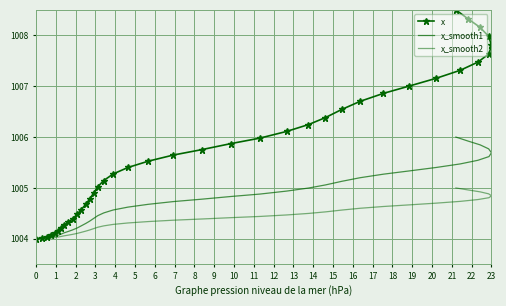

Reading left to right, transcribe all the data shown in this chart.

x: 1004.0	1004.0	1004.0	1004.1	1004.1	1004.2	1004.2	1004.3	1004.3	1004.4	1004.5	1004.6	1004.7	1004.8	1004.9	1005.0	1005.1	1005.3	1005.4	1005.5	1005.6	1005.8	1005.9	1006.0	1006.1	1006.2	1006.4	1006.5	1006.7	1006.9	1007.0	1007.2	1007.3	1007.5	1007.6	1007.8	1008.0	1008.2	1008.3	1008.5
x_smooth1: 1004.0	1004.0	1004.0	1004.0	1004.0	1004.1	1004.1	1004.1	1004.1	1004.2	1004.2	1004.3	1004.3	1004.3	1004.4	1004.5	1004.5	1004.6	1004.6	1004.7	1004.7	1004.8	1004.8	1004.9	1004.9	1005.0	1005.1	1005.1	1005.2	1005.3	1005.3	1005.4	1005.5	1005.5	1005.6	1005.7	1005.8	1005.8	1005.9	1006.0
x_smooth2: 1004.0	1004.0	1004.0	1004.0	1004.0	1004.0	1004.0	1004.1	1004.1	1004.1	1004.1	1004.1	1004.2	1004.2	1004.2	1004.2	1004.3	1004.3	1004.3	1004.3	1004.4	1004.4	1004.4	1004.4	1004.5	1004.5	1004.5	1004.6	1004.6	1004.6	1004.7	1004.7	1004.7	1004.8	1004.8	1004.8	1004.9	1004.9	1005.0	1005.0